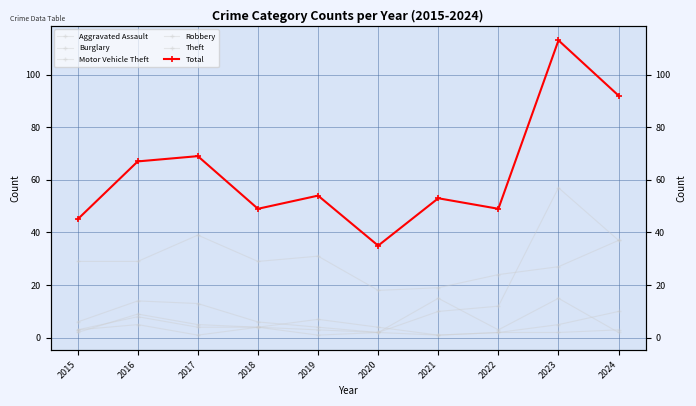

Is it true that Robbery equals 1 at 2019?

False